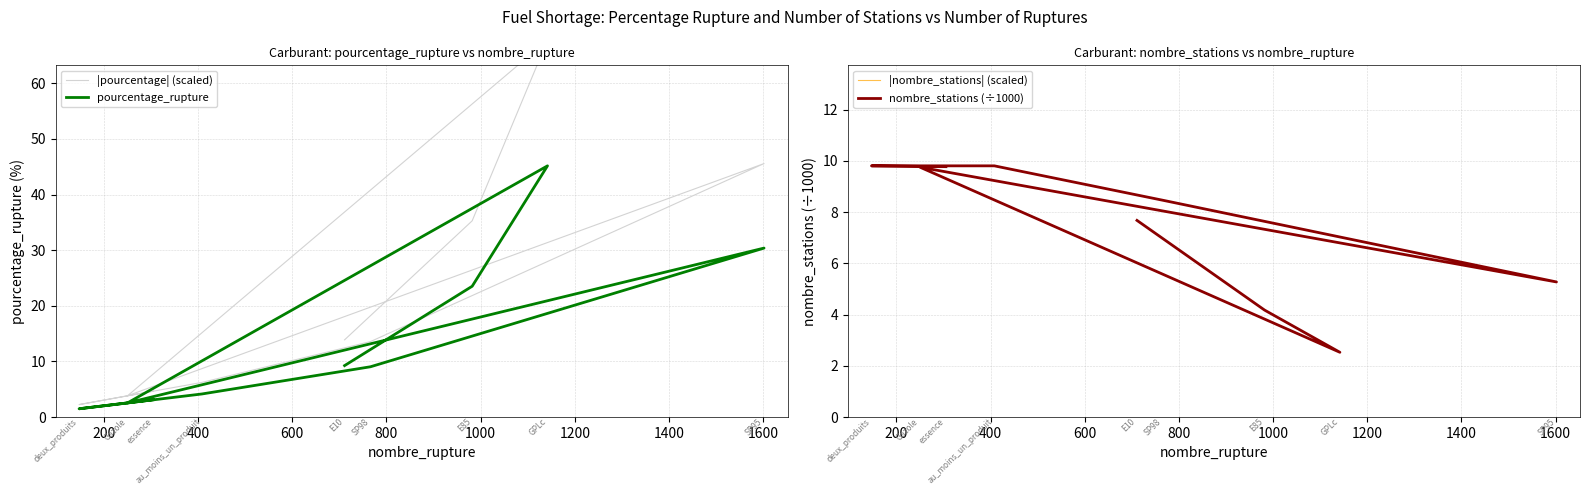

Which label corresponds to the largest value in the chart?

400